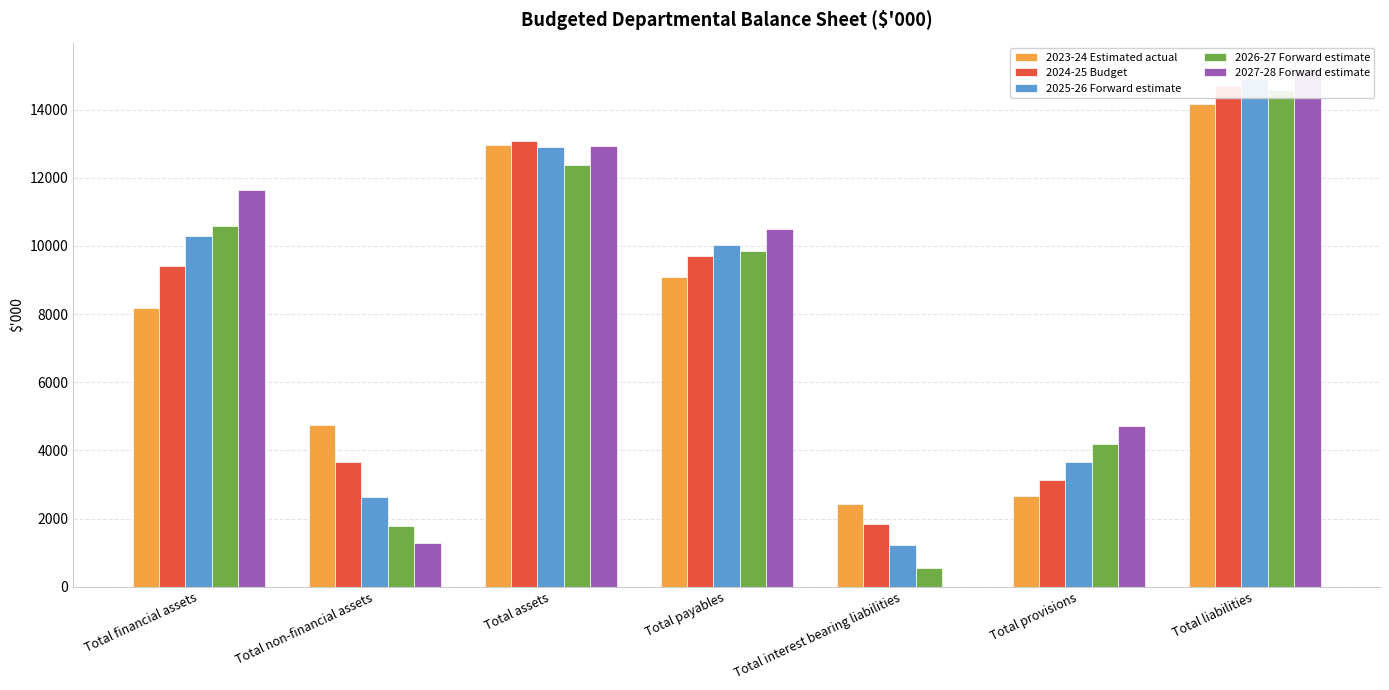

Are the bars grouped side by side (vs. stacked)?

Yes